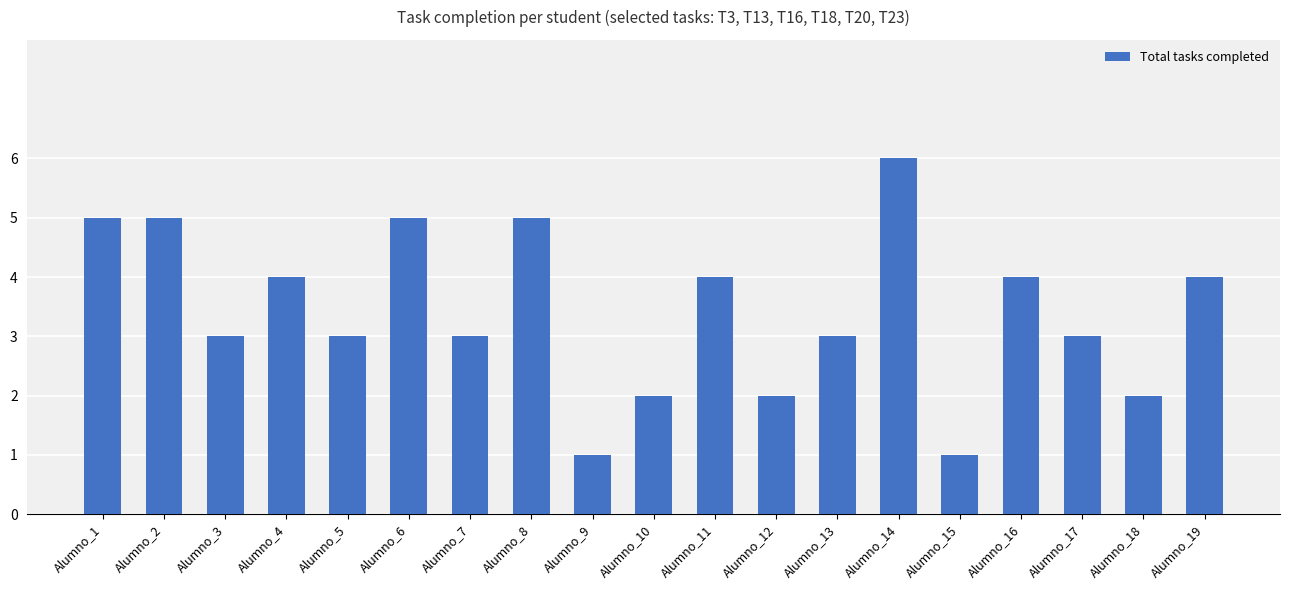

How many series are shown in this chart?

1